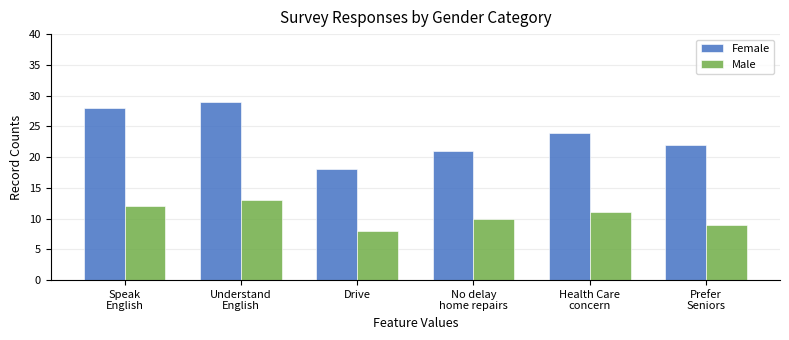

Between Understand
English and Drive, which series saw the biggest shift?

Female